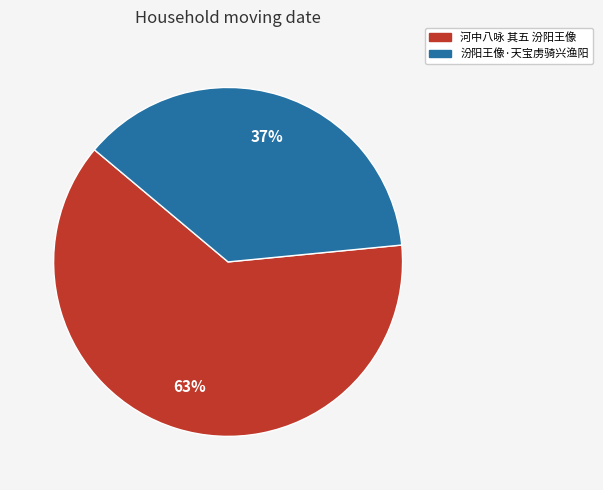

Which category accounts for the majority?

河中八咏 其五 汾阳王像